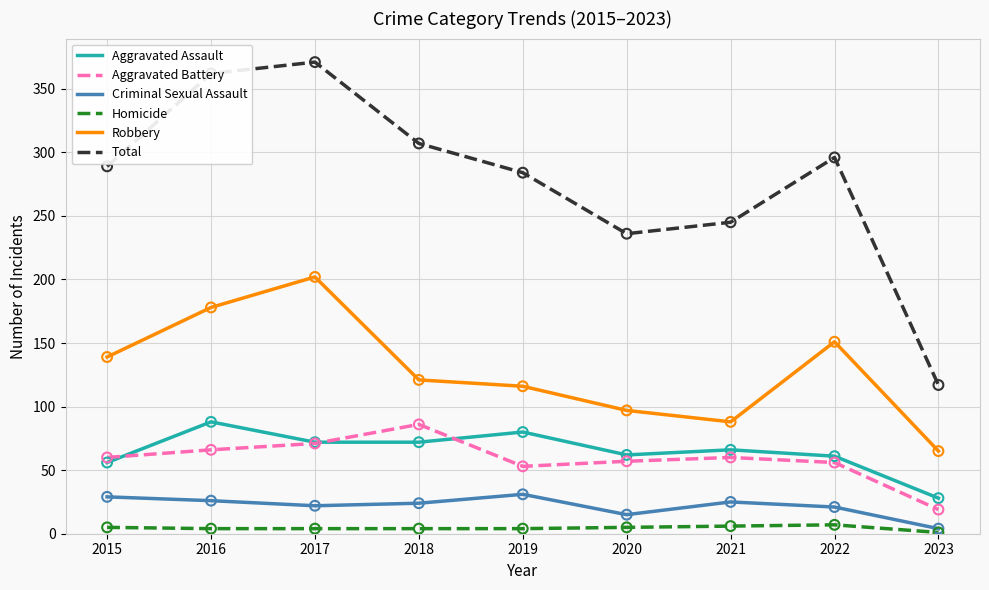

Which series has the largest total across all categories?

Total